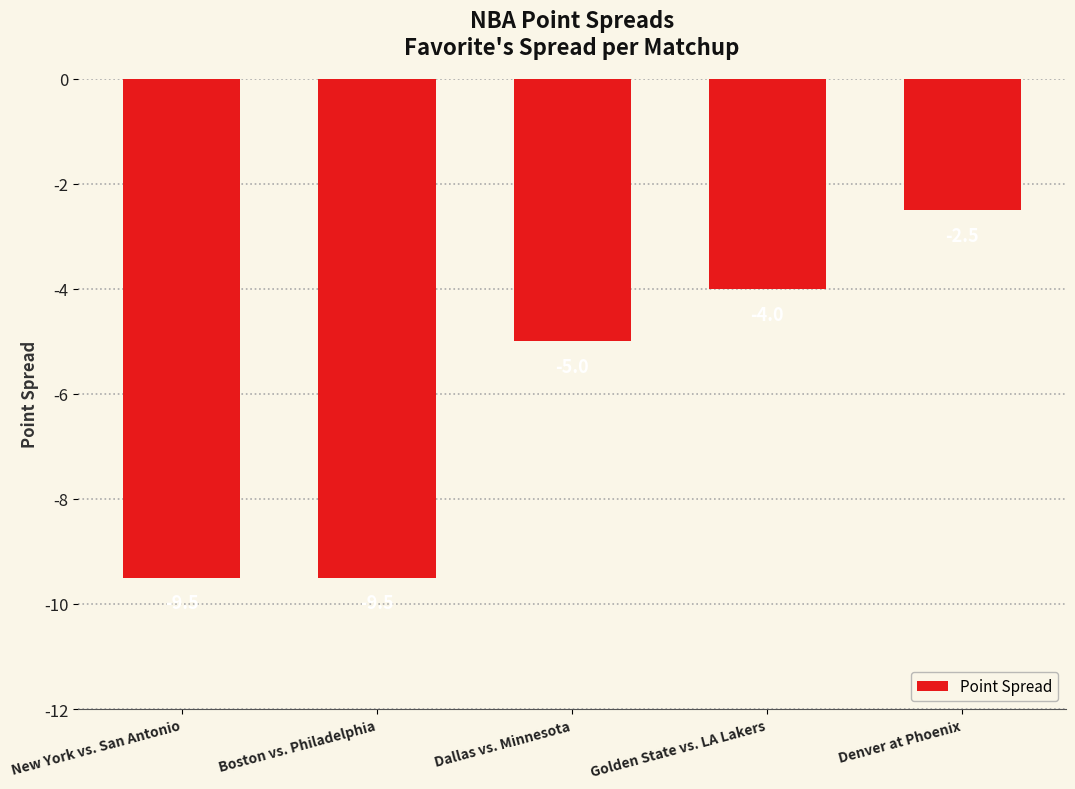

What is the change in value from Golden State vs. LA Lakers to Denver at Phoenix?

+1.5